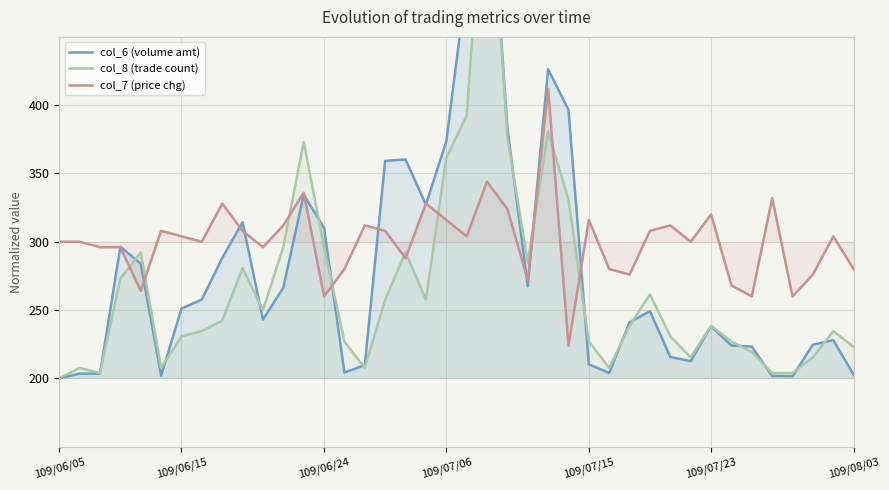

The value of col_7 (price chg) at 109/08/03 is 432. True or false?

False